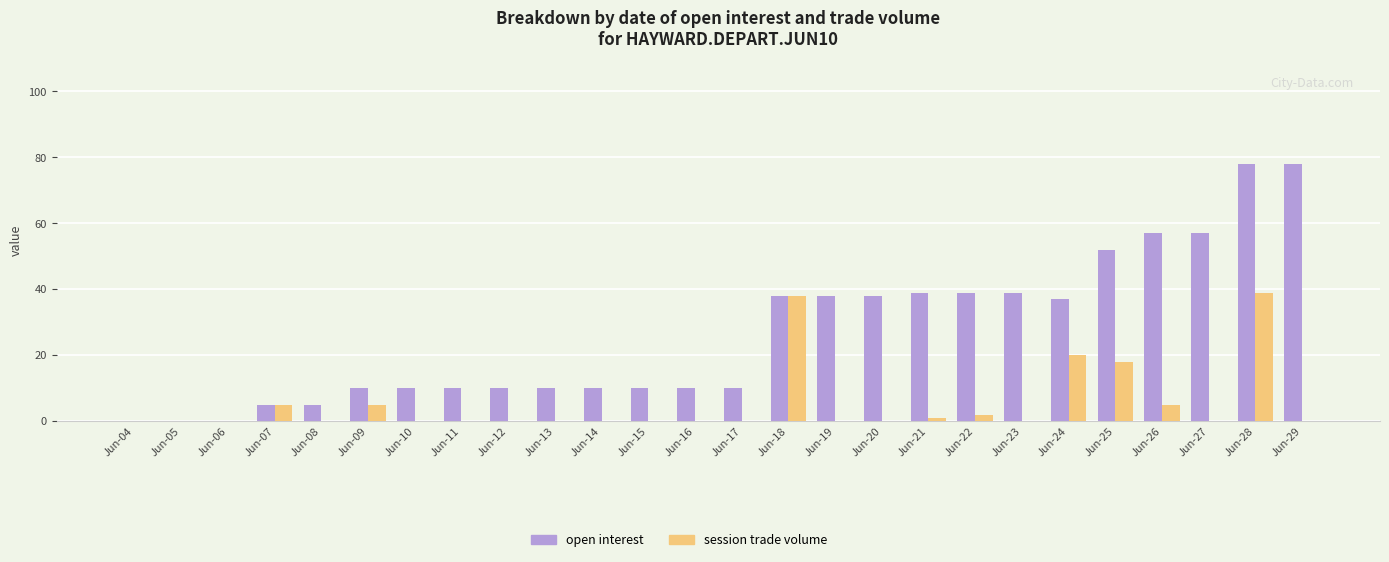

Reading left to right, what are all the values shown in this chart?

open interest: Jun-04=0	Jun-05=0	Jun-06=0	Jun-07=5	Jun-08=5	Jun-09=10	Jun-10=10	Jun-11=10	Jun-12=10	Jun-13=10	Jun-14=10	Jun-15=10	Jun-16=10	Jun-17=10	Jun-18=38	Jun-19=38	Jun-20=38	Jun-21=39	Jun-22=39	Jun-23=39	Jun-24=37	Jun-25=52	Jun-26=57	Jun-27=57	Jun-28=78	Jun-29=78
session trade volume: Jun-04=0	Jun-05=0	Jun-06=0	Jun-07=5	Jun-08=0	Jun-09=5	Jun-10=0	Jun-11=0	Jun-12=0	Jun-13=0	Jun-14=0	Jun-15=0	Jun-16=0	Jun-17=0	Jun-18=38	Jun-19=0	Jun-20=0	Jun-21=1	Jun-22=2	Jun-23=0	Jun-24=20	Jun-25=18	Jun-26=5	Jun-27=0	Jun-28=39	Jun-29=0